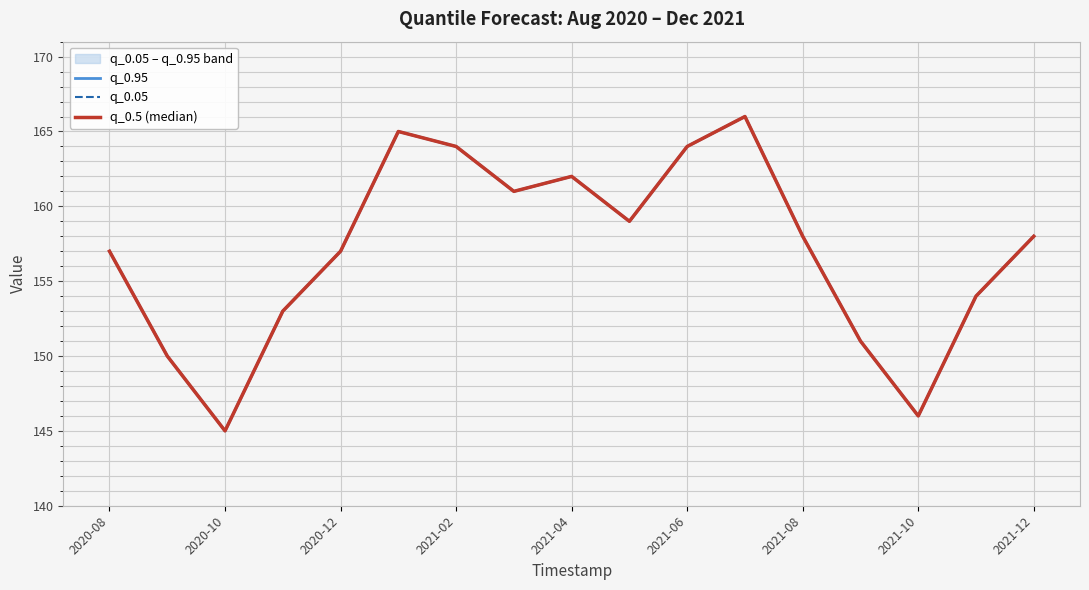

Reading left to right, list all the values displayed in this chart.

q_0.95: 157	150	145	153	157	165	164	161	162	159	164	166	158	151	146	154	158
q_0.05: 157	150	145	153	157	165	164	161	162	159	164	166	158	151	146	154	158
q_0.5 (median): 157	150	145	153	157	165	164	161	162	159	164	166	158	151	146	154	158